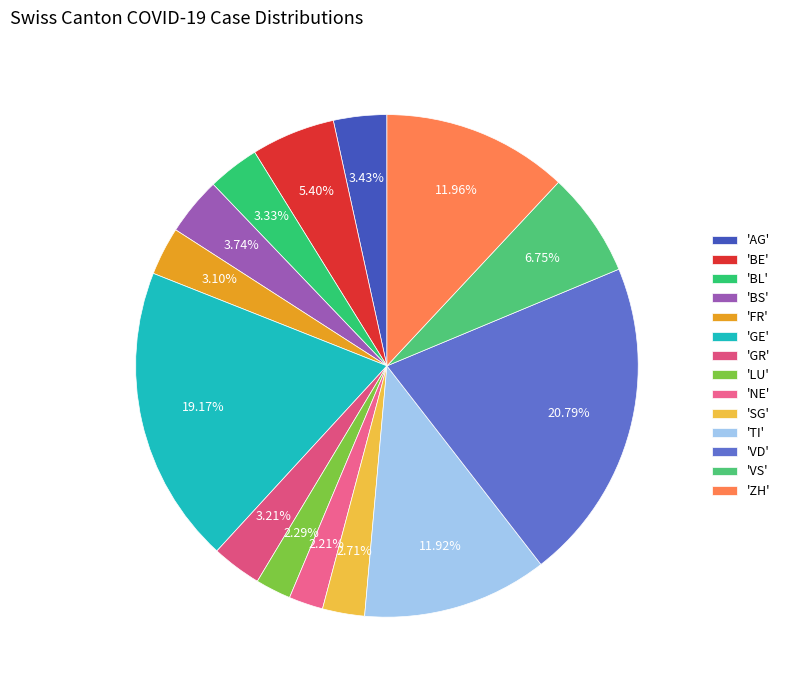

Which slice is the largest?

'VD'